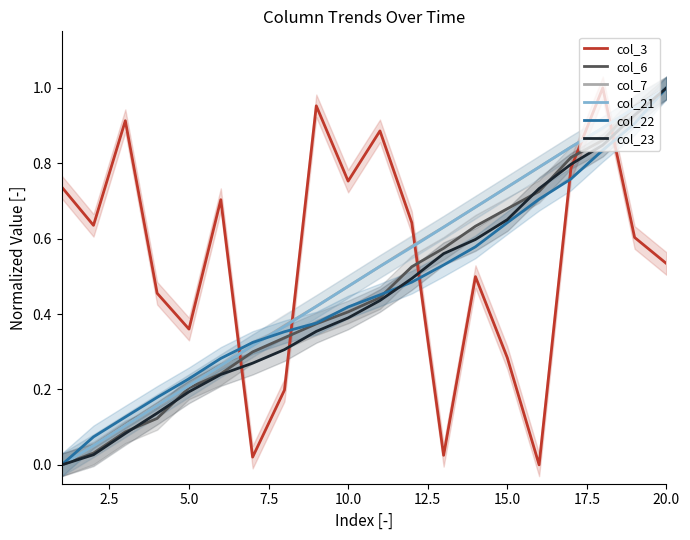

Which series ends up on top after the final intersection of col_6 and col_3?

col_6